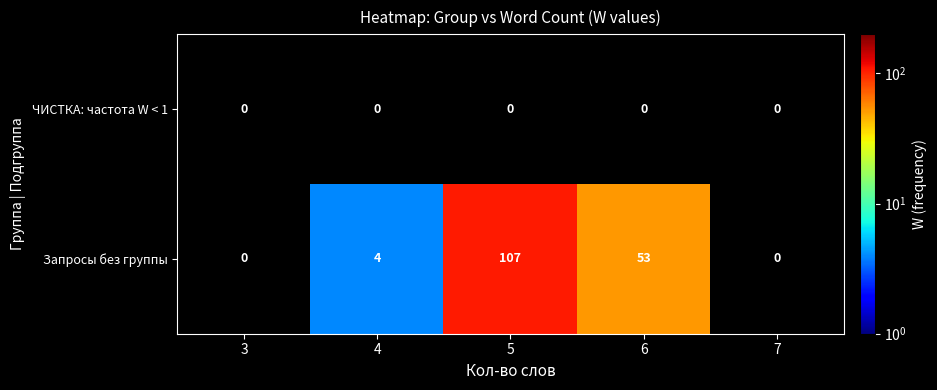

The value of Запросы без группы at 5 is 107. True or false?

True